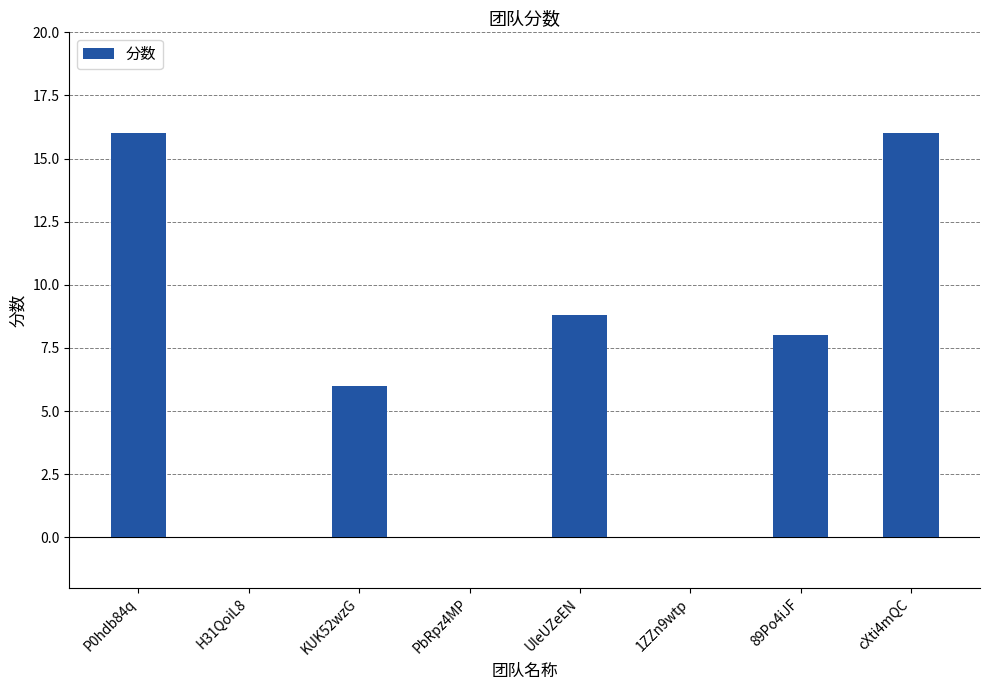

What is the approximate value at KUK52wzG?

6.0